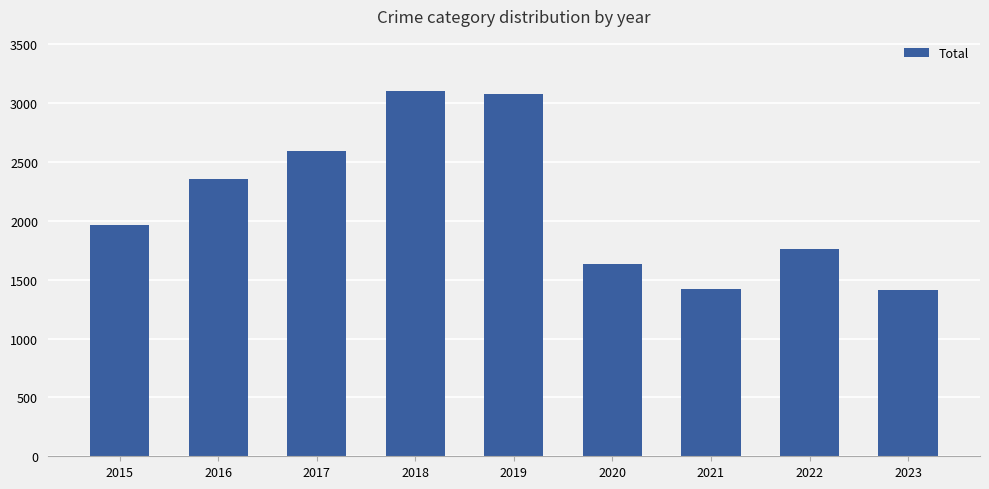

What is the approximate value at 2021?

1422